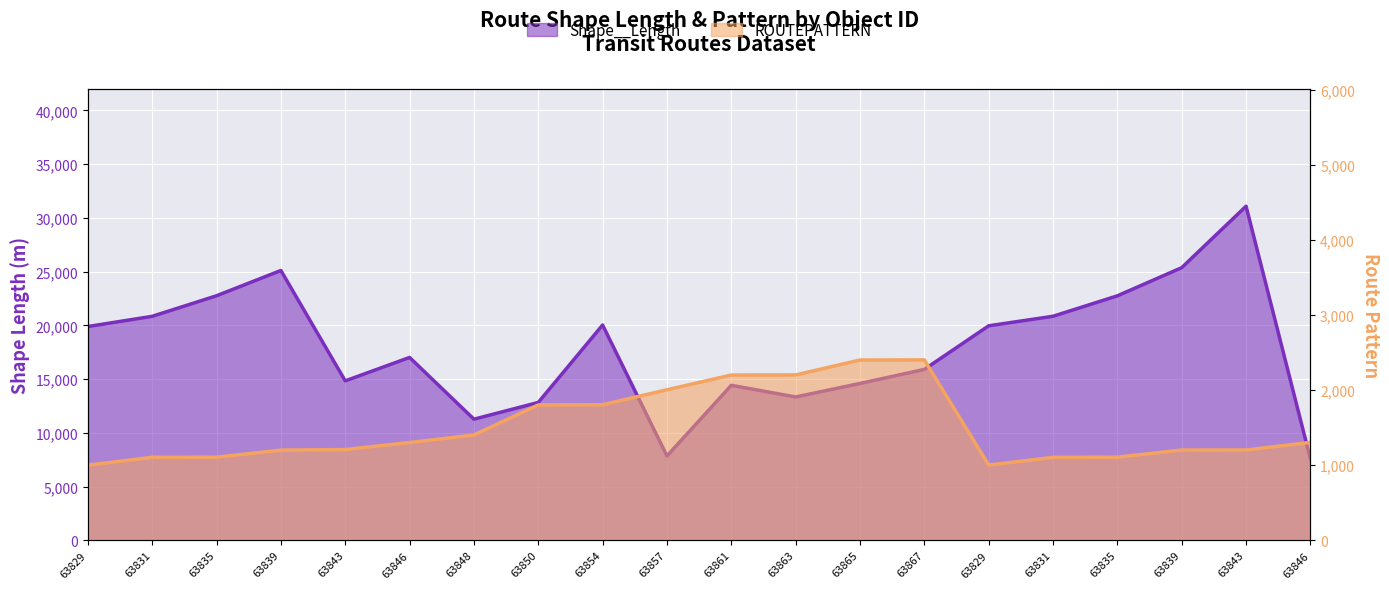

In Shape__Length, how many points are lower than both neighbors (excluding endpoints)?

4